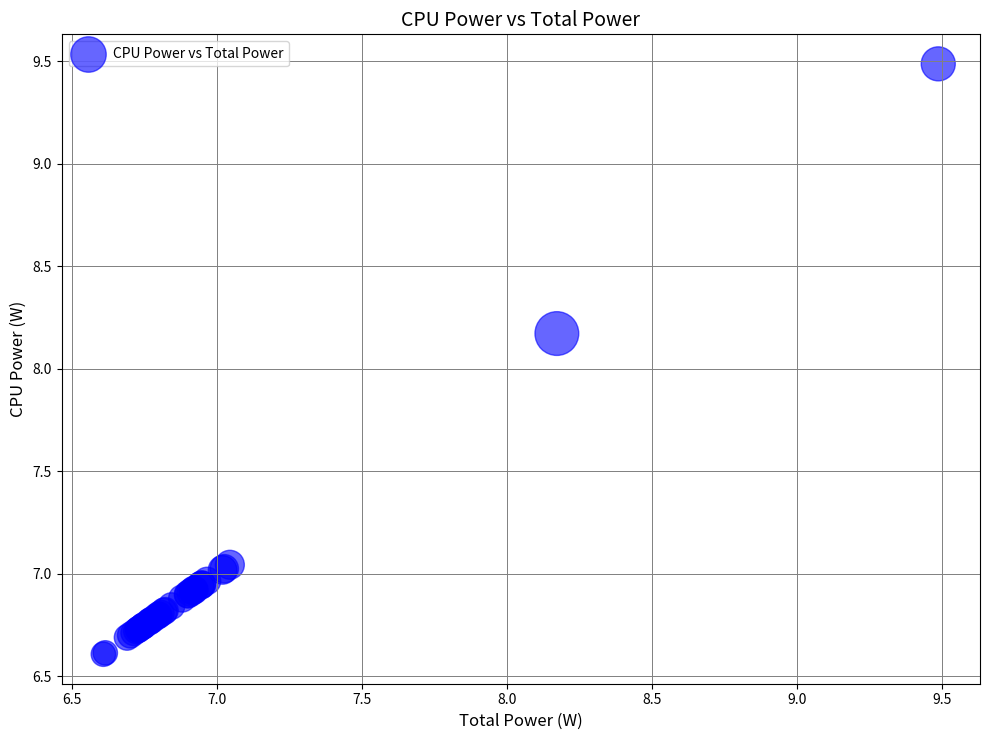

What Y value in the scatter plot is closest to 8?

8.2